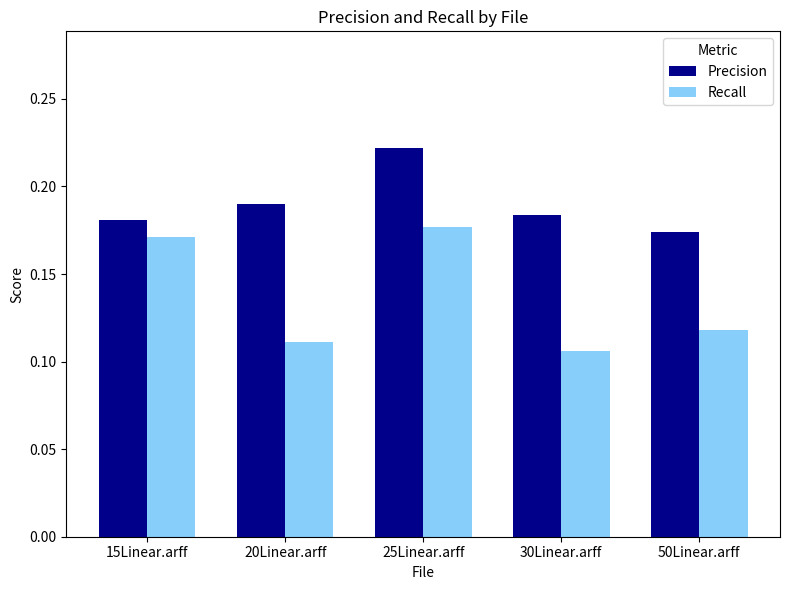

Rank the categories by Recall value from highest to lowest.

25Linear.arff, 15Linear.arff, 50Linear.arff, 20Linear.arff, 30Linear.arff